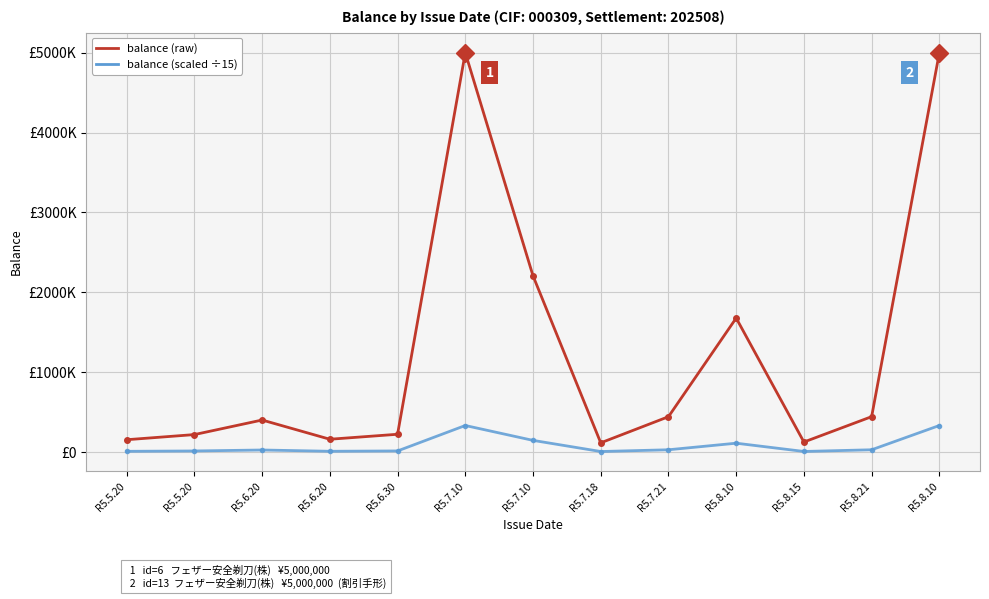

Does the chart have visible grid lines?

Yes